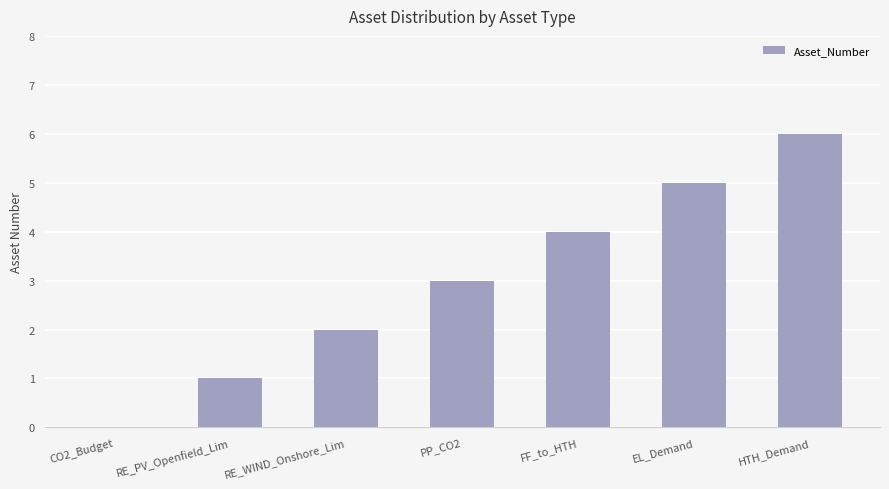

Count the number of data series in this chart.

1